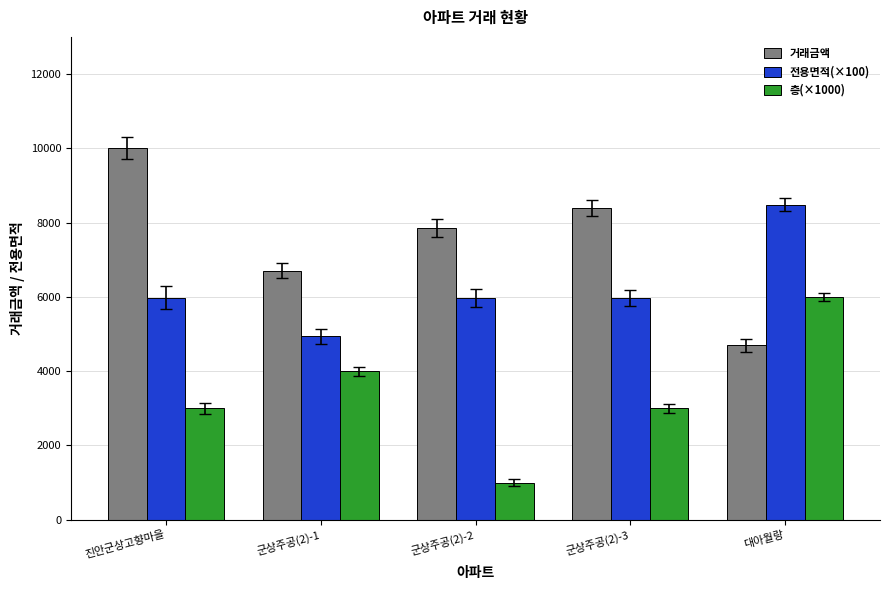

How many groups of bars are there?

5